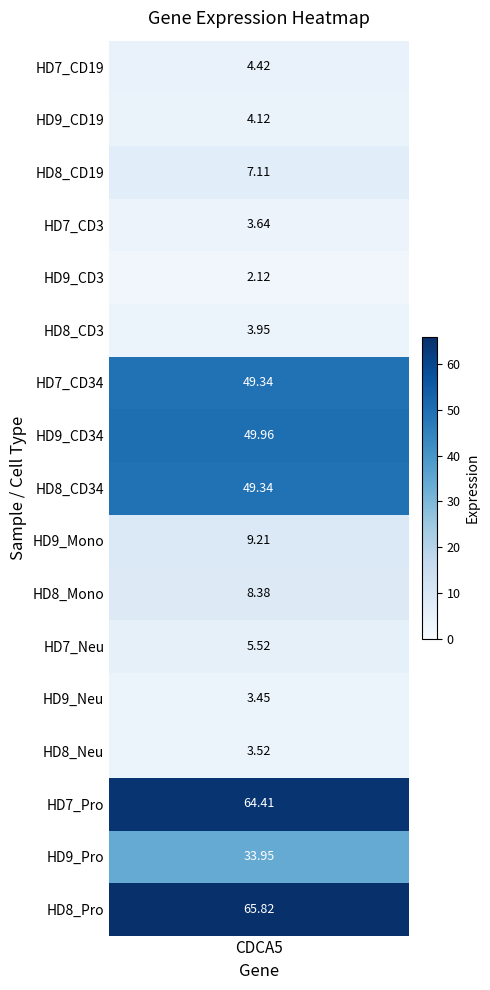

Rank the categories by value from highest to lowest.

HD8_Pro, HD7_Pro, HD9_CD34, HD7_CD34, HD8_CD34, HD9_Pro, HD9_Mono, HD8_Mono, HD8_CD19, HD7_Neu, HD7_CD19, HD9_CD19, HD8_CD3, HD7_CD3, HD8_Neu, HD9_Neu, HD9_CD3